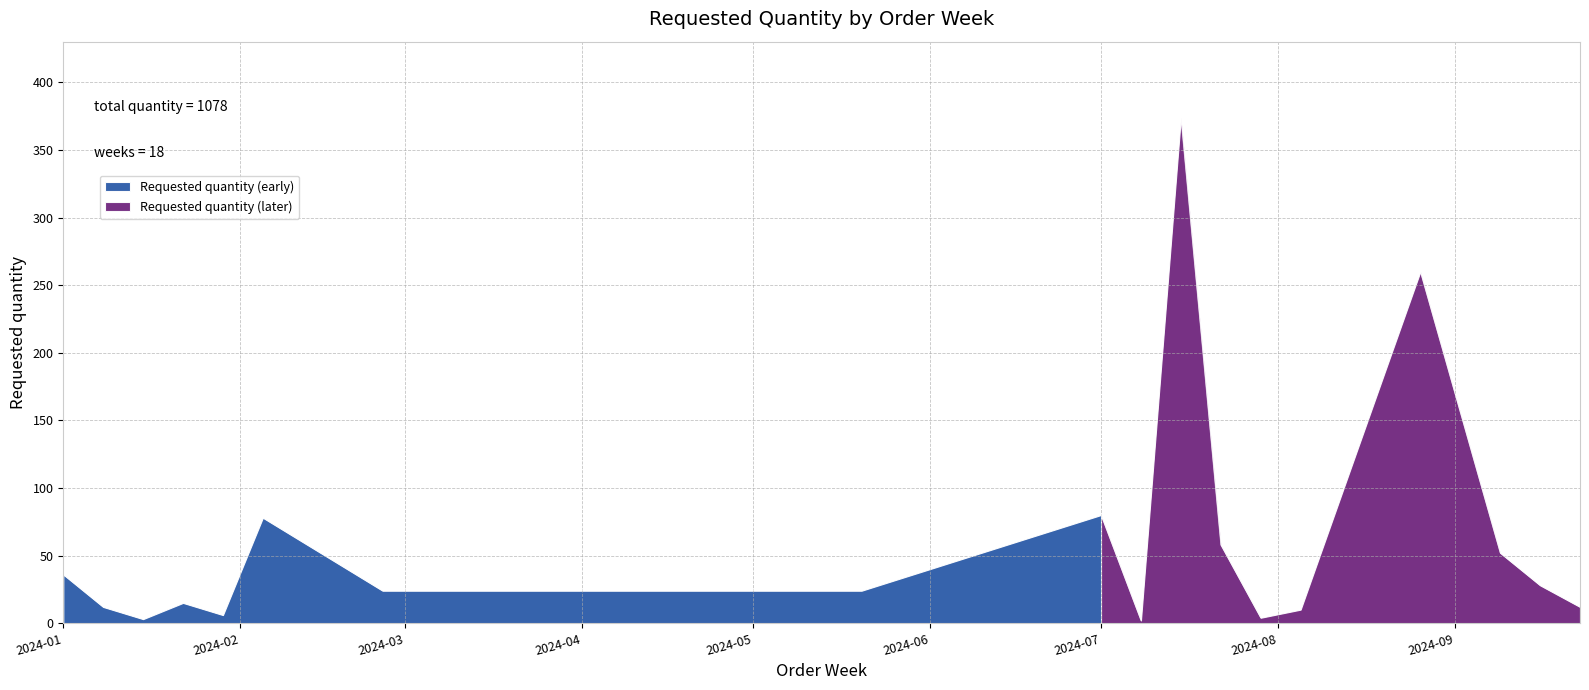

Reading left to right, what are all the values shown in this chart?

2024-01-01=36	2024-01-08=12	2024-01-15=3	2024-01-22=15	2024-01-29=6	2024-02-05=78	2024-02-26=24	2024-05-20=24	2024-07-01=80	2024-07-08=2	2024-07-15=374	2024-07-22=58	2024-07-29=4	2024-08-05=10	2024-08-26=260	2024-09-09=52	2024-09-16=28	2024-09-23=12